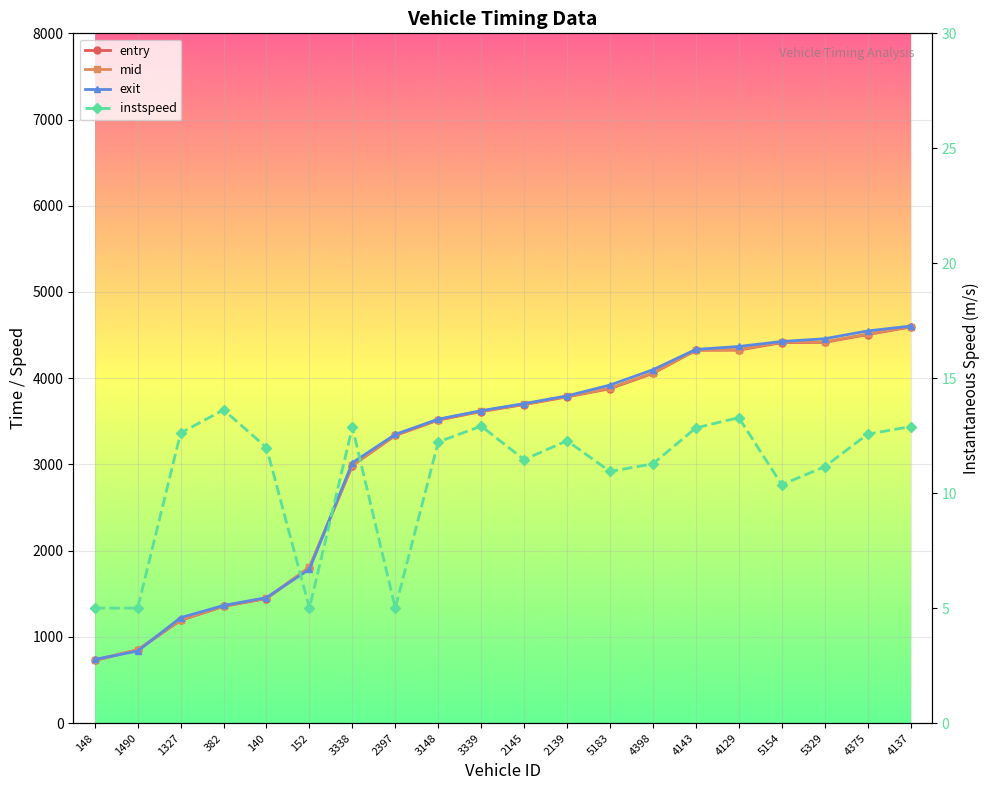

Which category has the highest value in the entry series?

4137